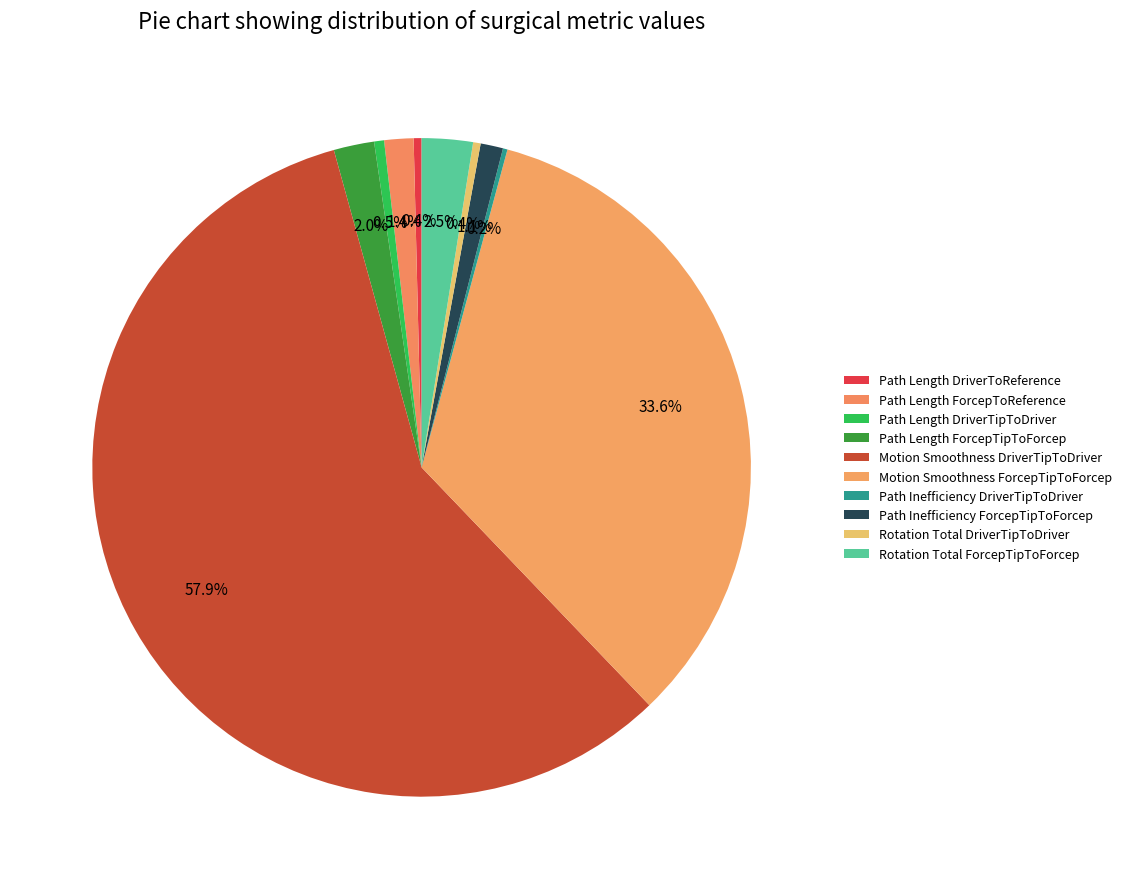

How many segments does this pie chart have?

10